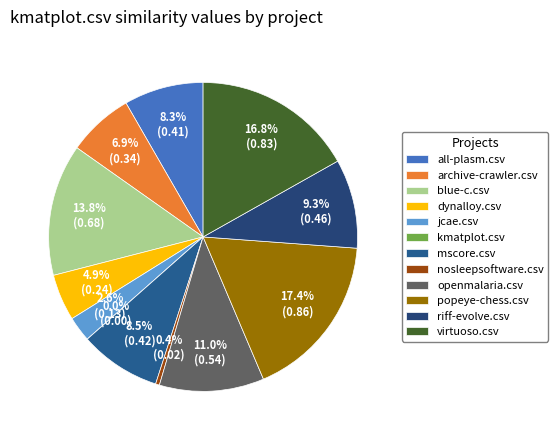

Which slice is the smallest?

kmatplot.csv